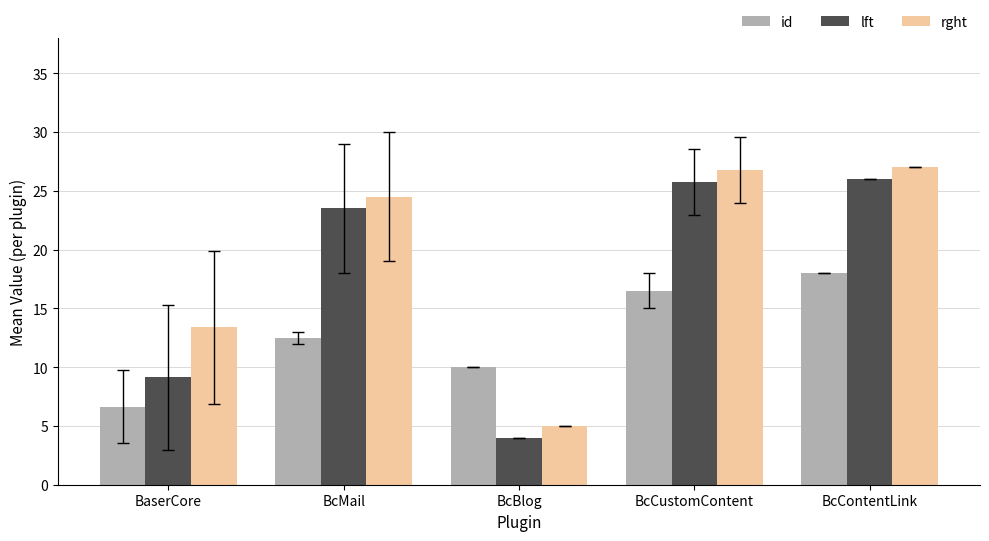

What is the total value across all series at BcCustomContent?

69.0